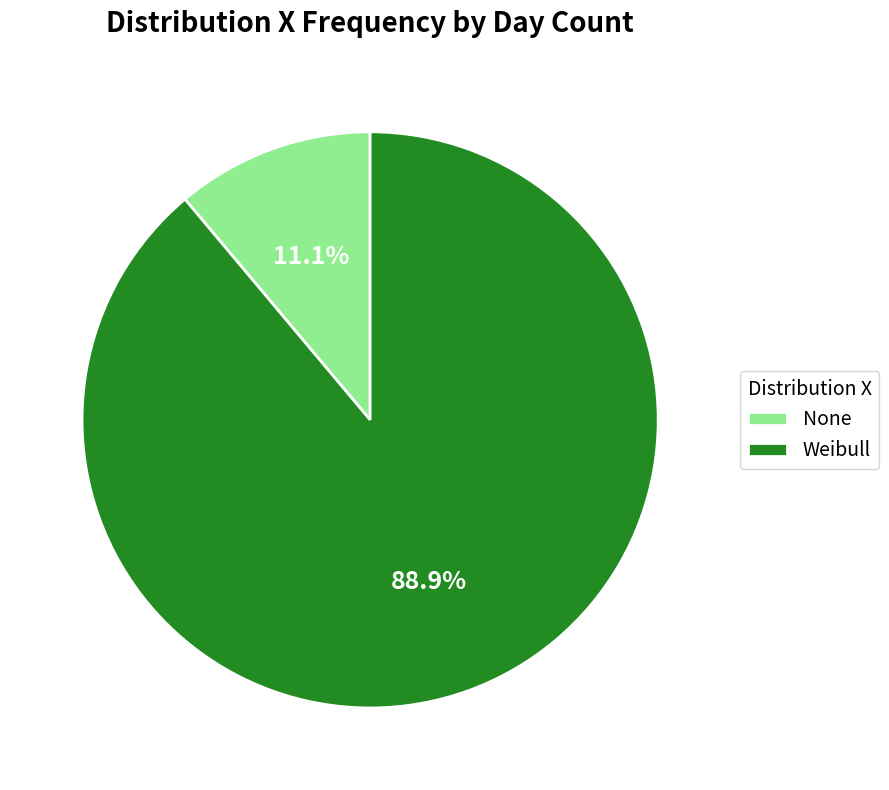

Which has a higher value, Weibull or None?

Weibull